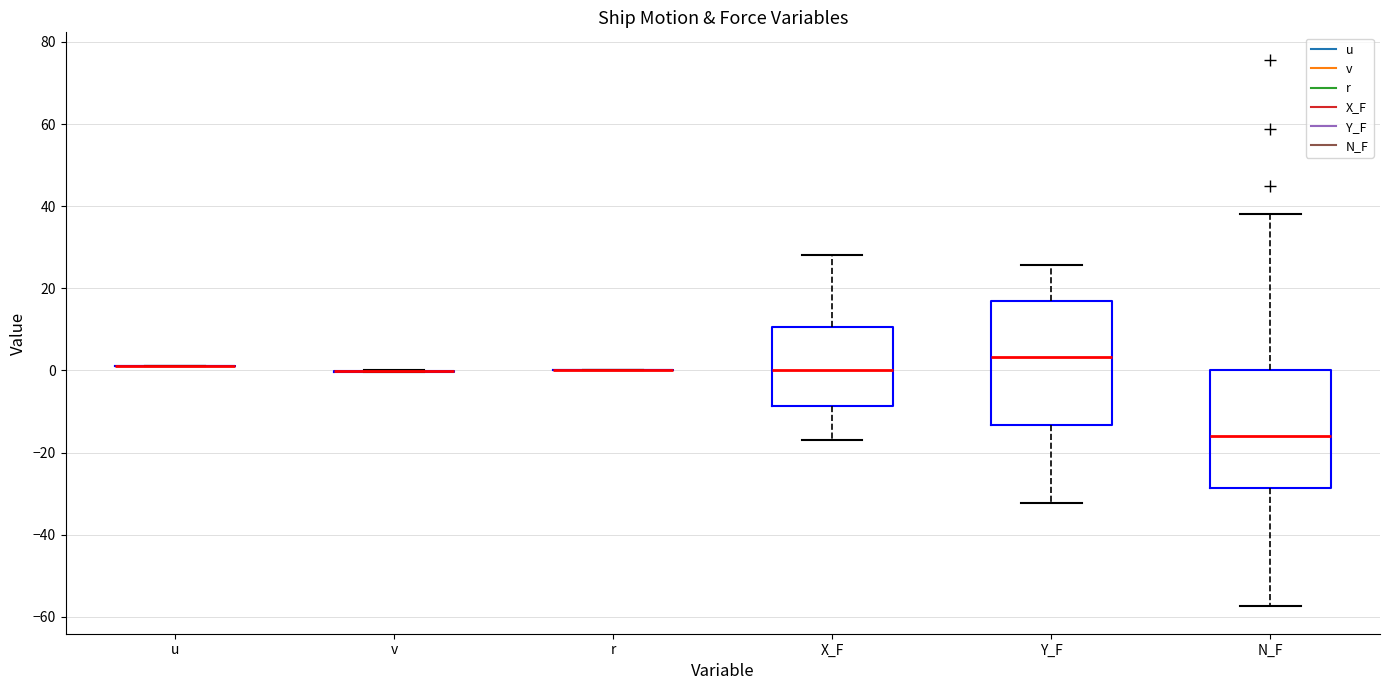

Reading left to right, transcribe this box plot: for each box, give where its median line is, the range the box spans, and where its two whiskers end, as read against the y-axis. The values are not printed on the chart, so give them approximately, as read against the axis.

u: box collapsed to a line at 2, whiskers 2 to 2
v: box collapsed to a line at 0, whiskers 0 to 0
r: box collapsed to a line at 0, whiskers 0 to 0
X_F: median 0, box -8 to 10, whiskers -16 to 28
Y_F: median 4, box -14 to 16, whiskers -32 to 26
N_F: median -16, box -28 to 0, whiskers -58 to 38